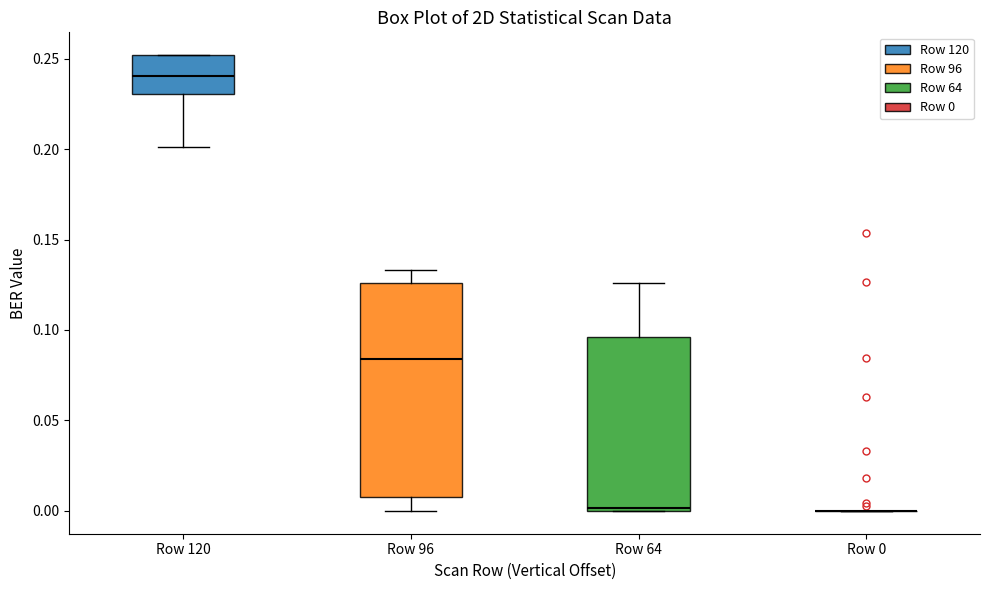

Which box is the tallest, from its lower edge to its upper edge?

Row 96